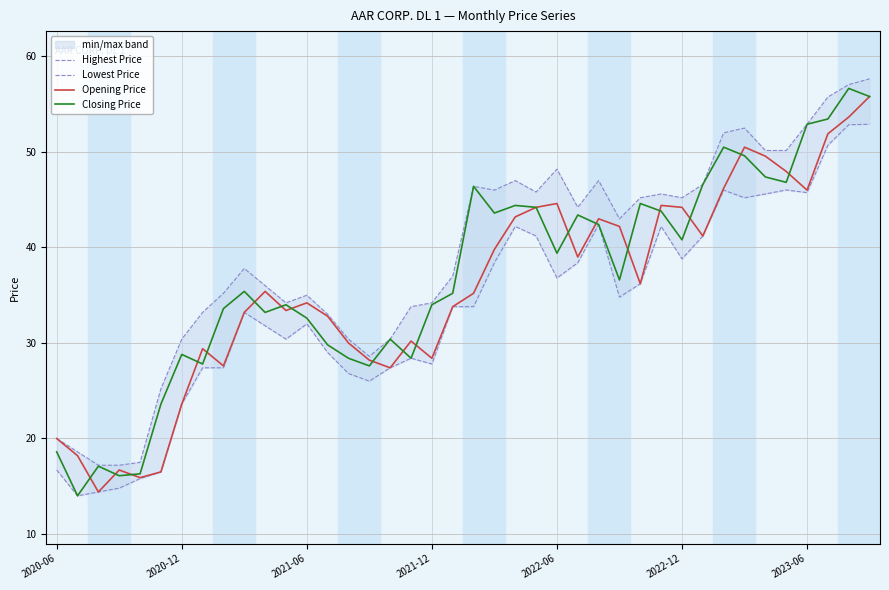

True or false: Closing Price has more than 2 interior local peaks.

True